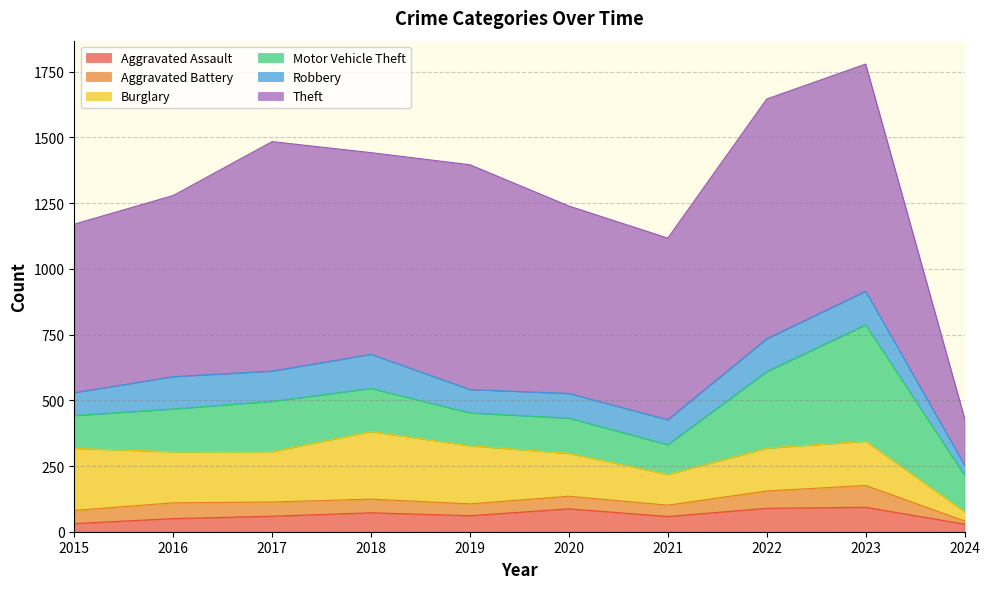

What is the value of the Aggravated Battery point at the 9th from the left?

83